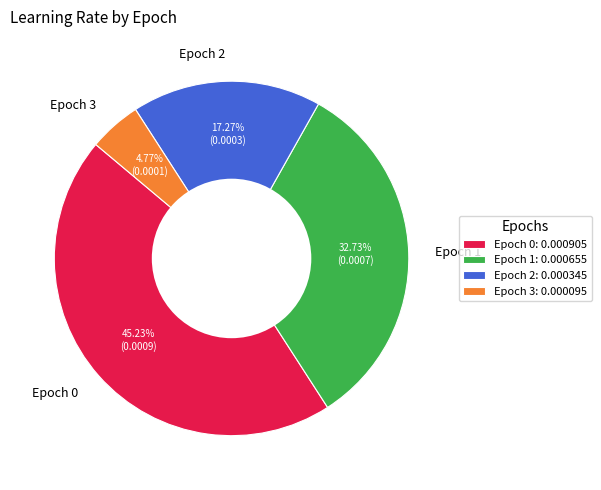

The Epoch 1 slice represents 33% of the pie. True or false?

True